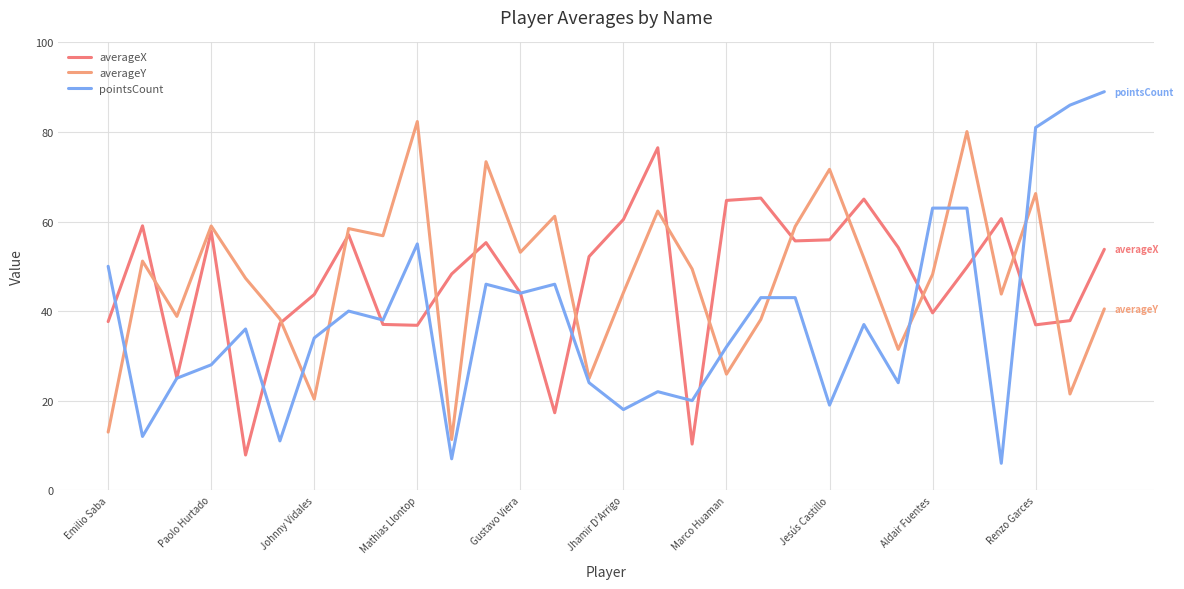

Does the chart display data point markers on the line(s)?

No